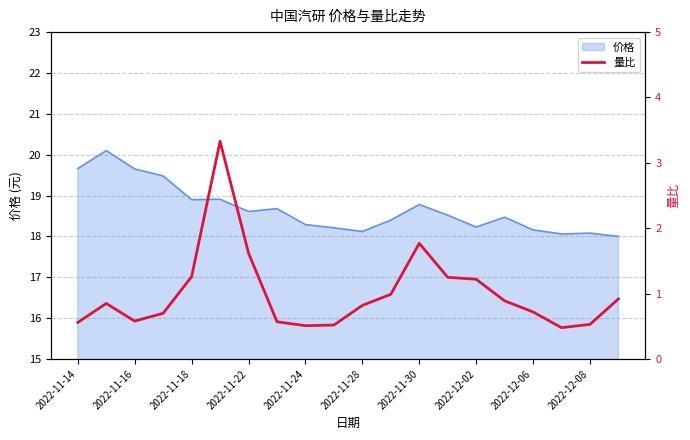

What is the lowest value of the 价格 series?

18.0